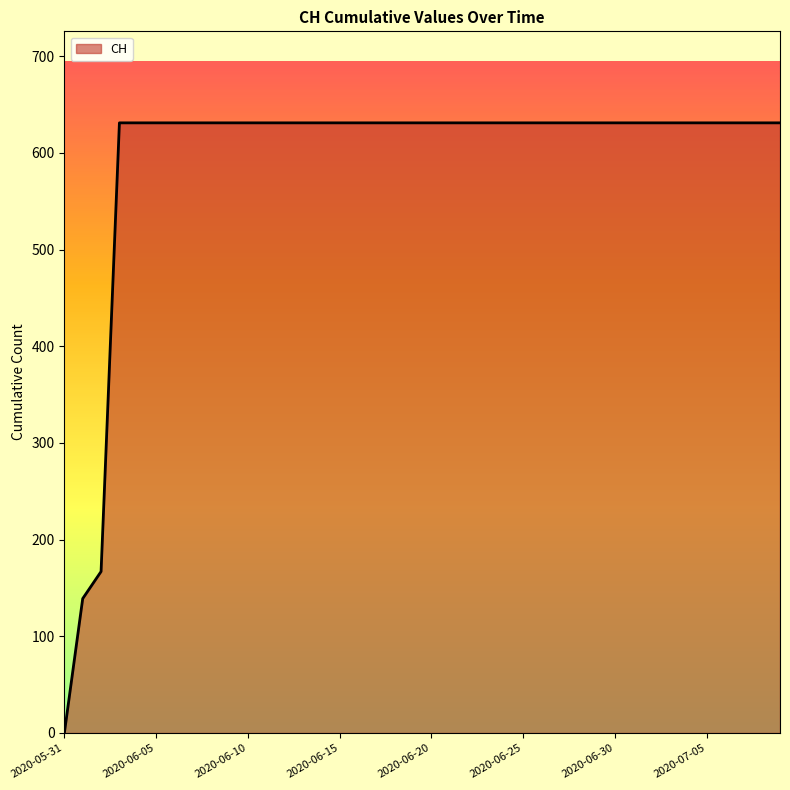

What is the greatest value displayed?

631